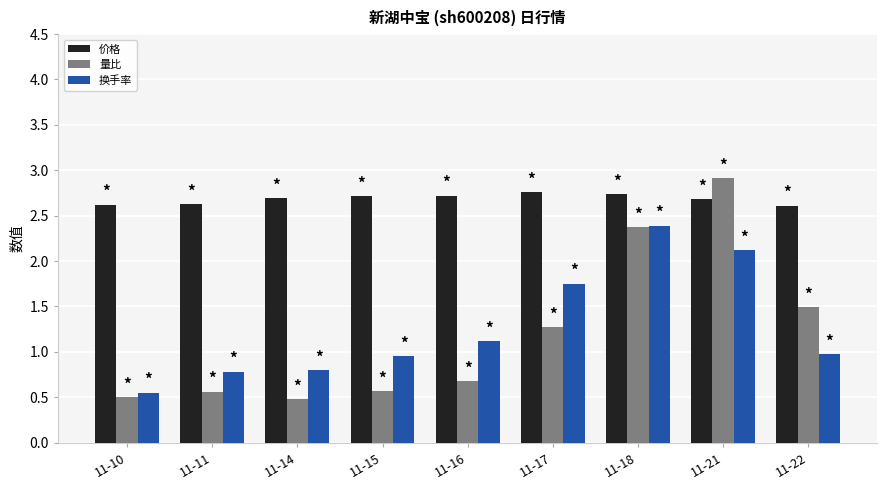

At 11-15, list the series in order from smallest to largest.

量比, 换手率, 价格